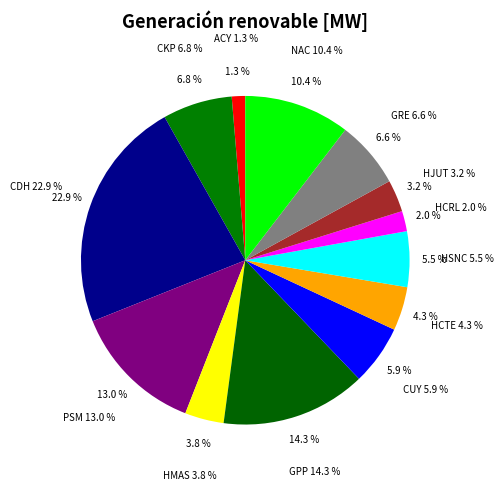

Which slice is the largest?

CDH